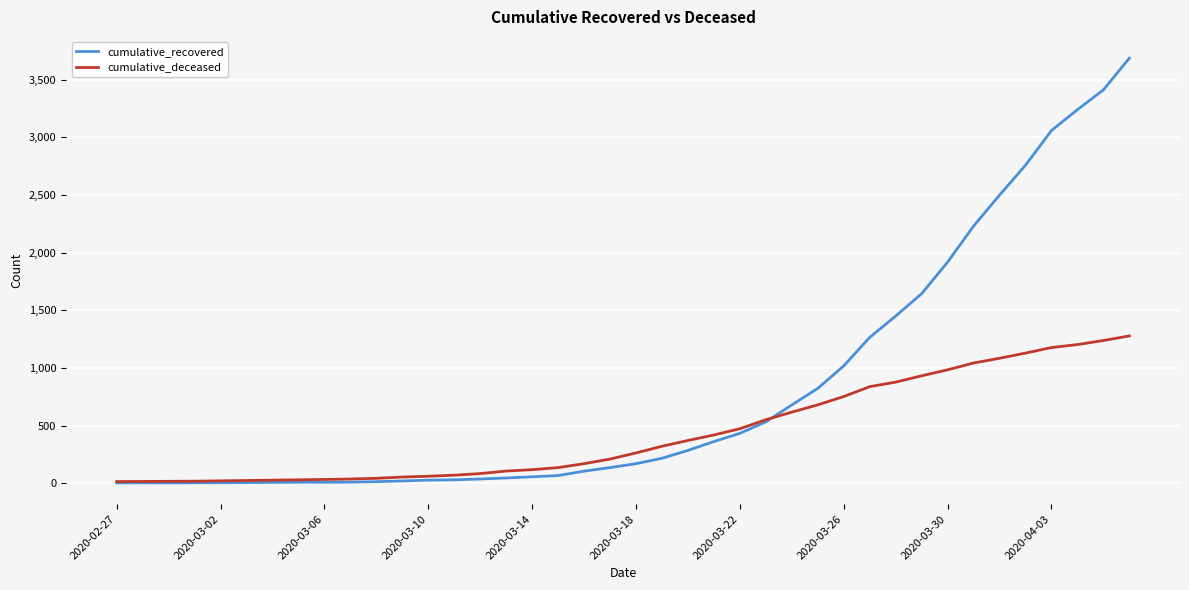

How many values in the cumulative_deceased series are below 262?

20